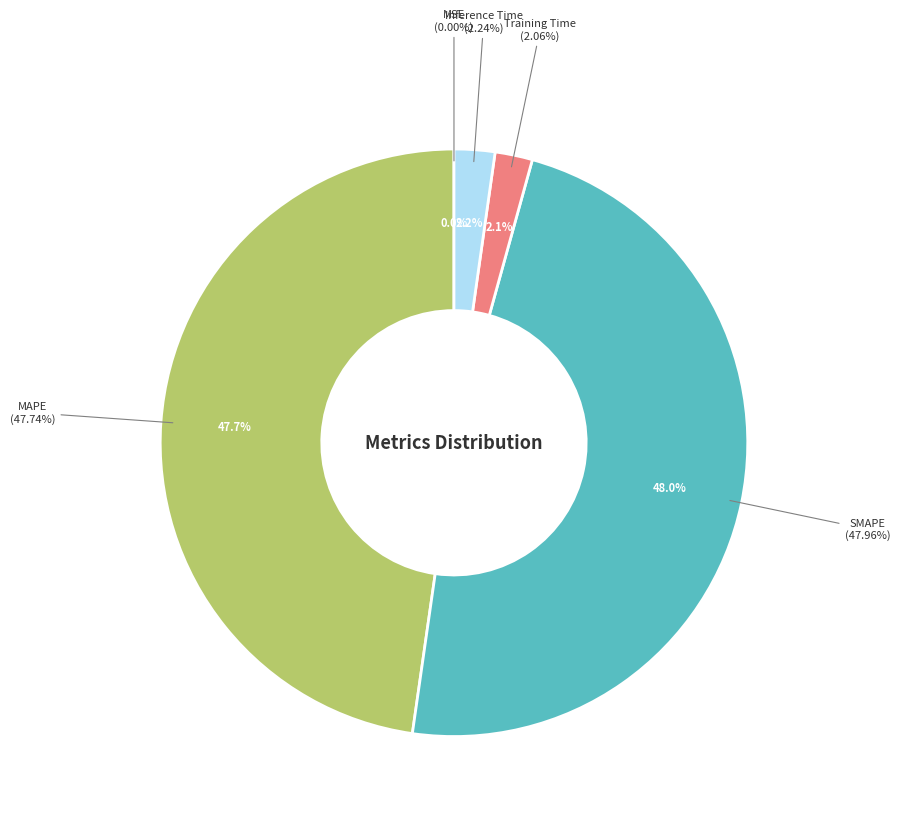

True or false: MAPE accounts for 53% of the total.

False